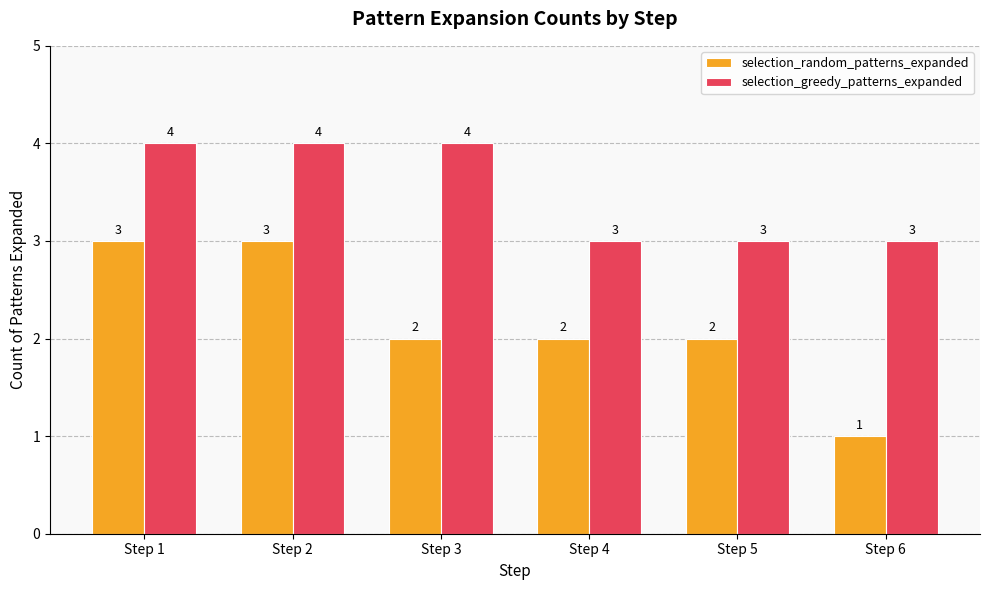

Does the chart contain stacked bars?

No